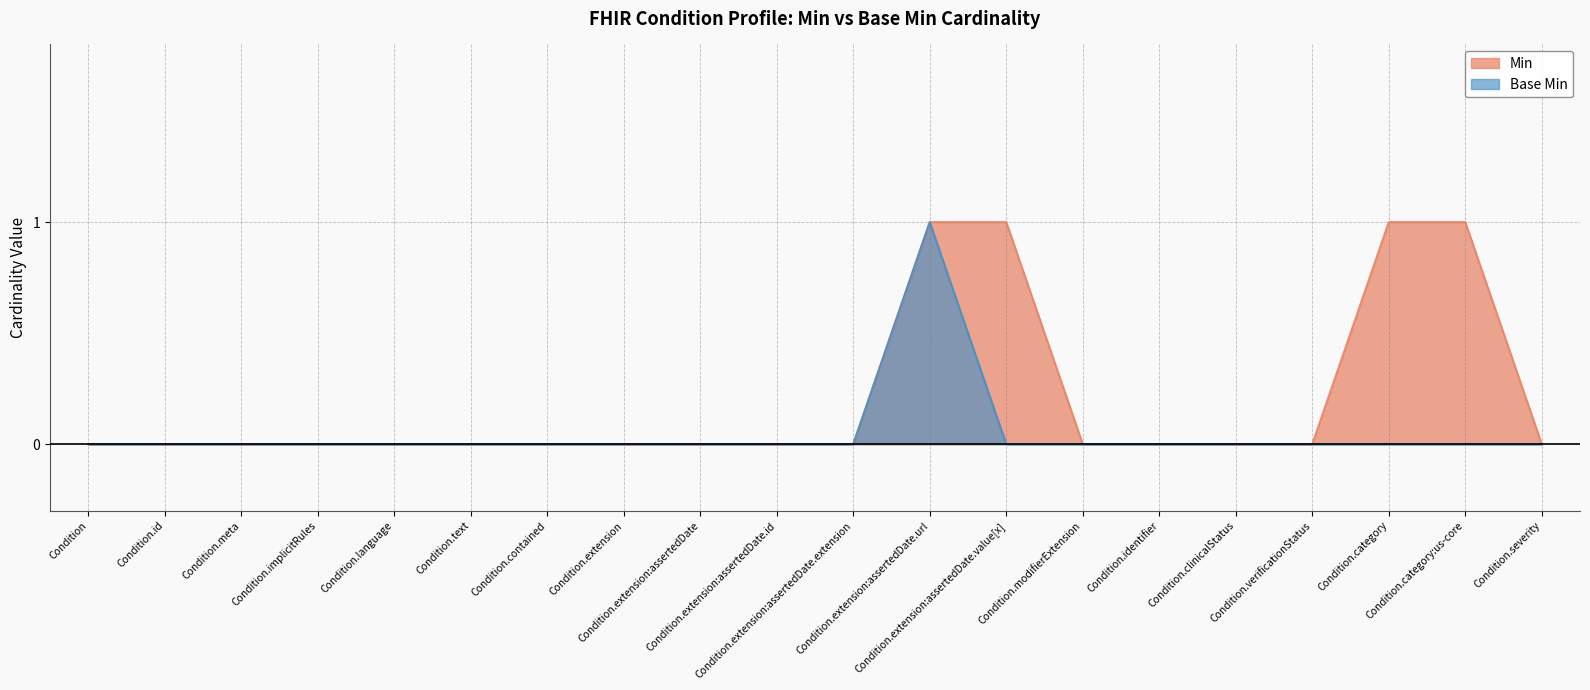

What is the highest value of the Base Min series?

1